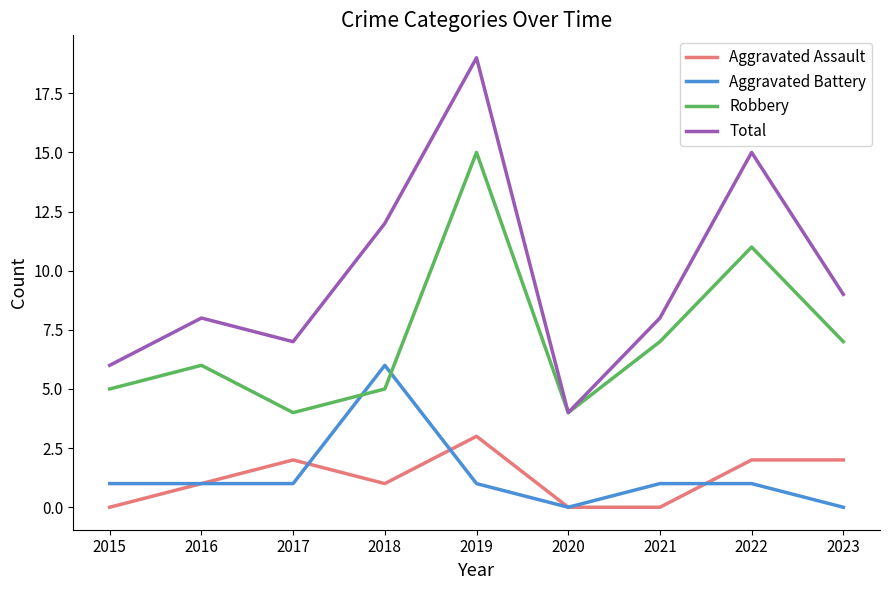

What is the sum of all Aggravated Assault values?

11